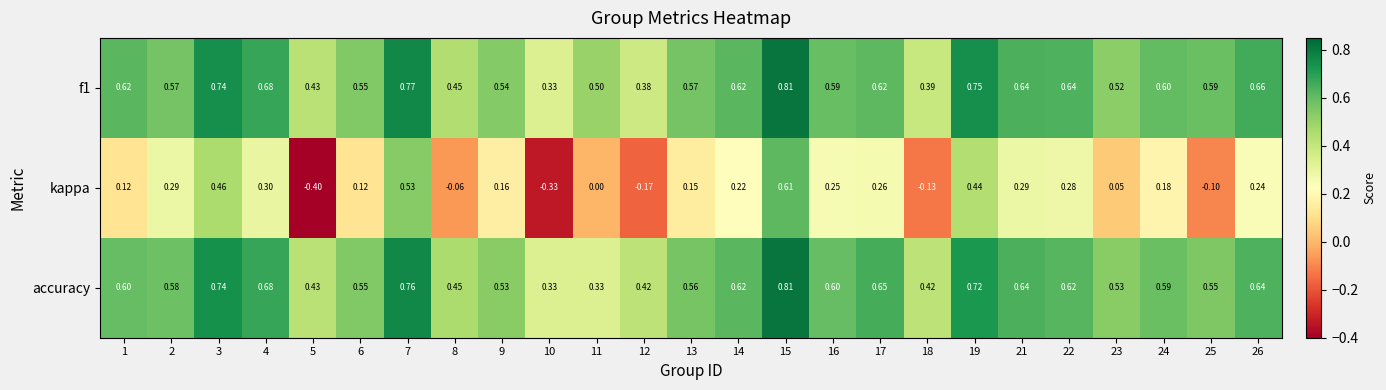

Which series changed the most between 9 and 17?

accuracy